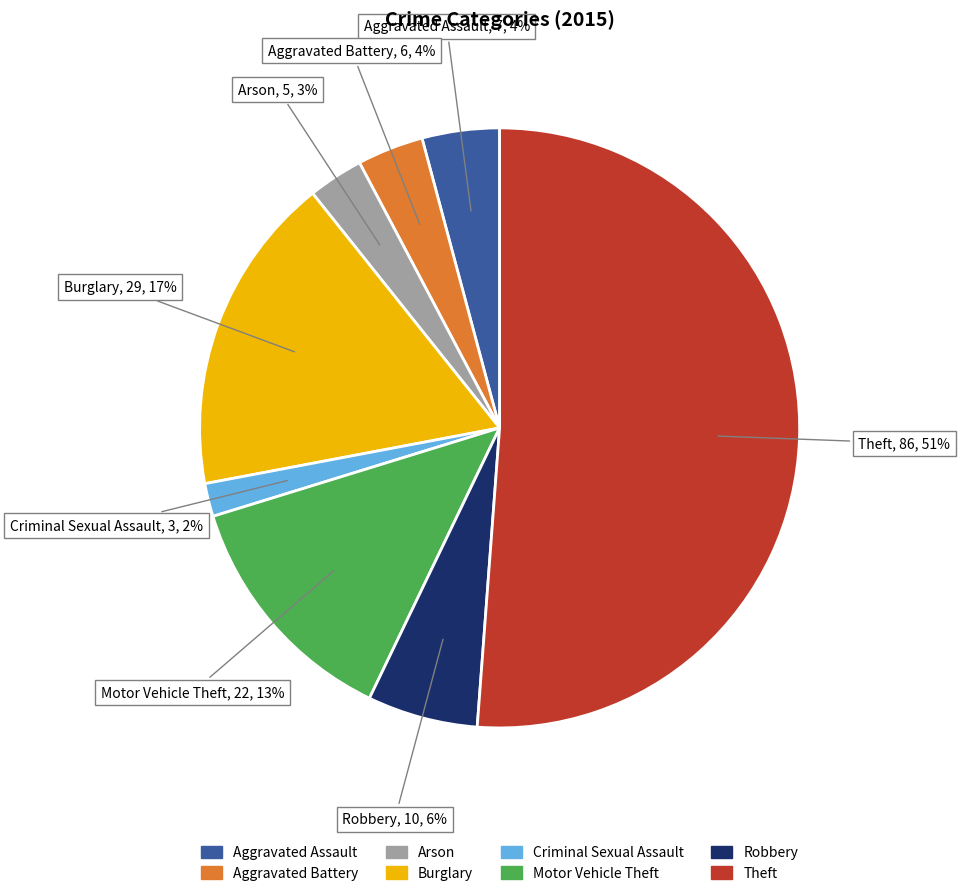

Count the number of slices in the pie.

8